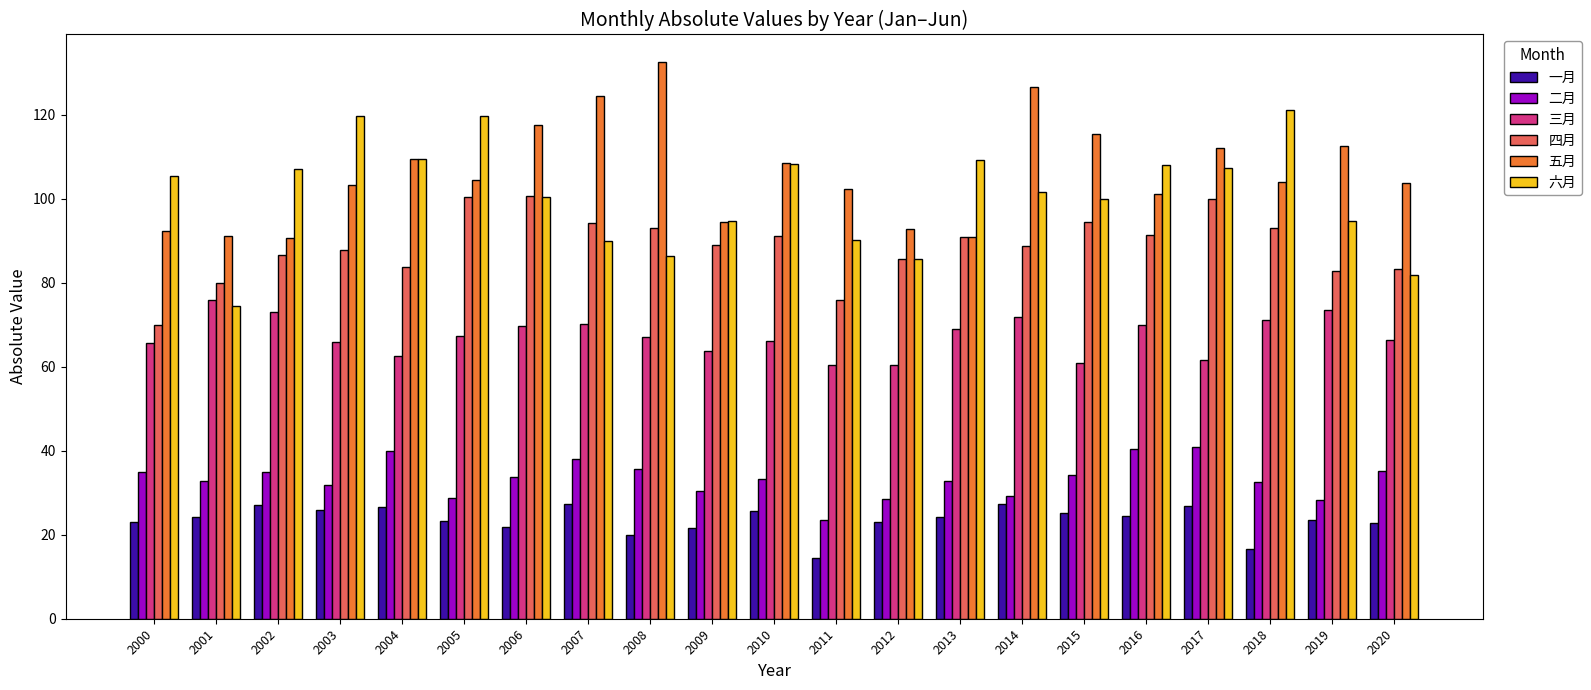

List the series in order of their peak value, highest first.

五月, 六月, 四月, 三月, 二月, 一月